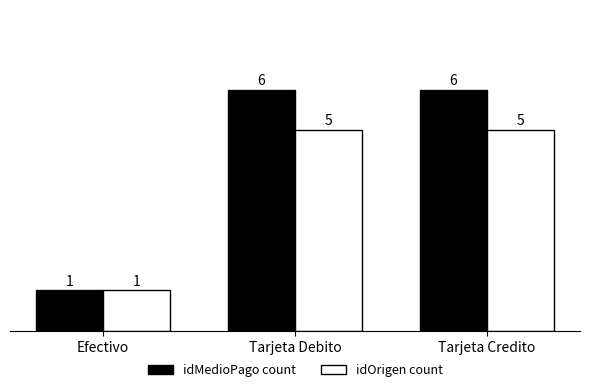

Rank the series by their average value, from lowest to highest.

idOrigen count, idMedioPago count